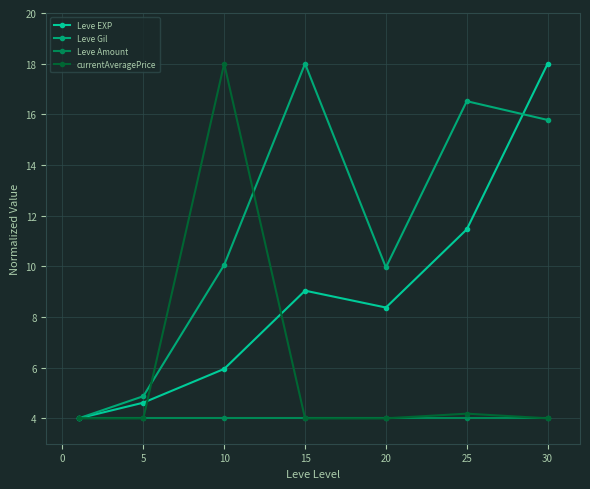

What are all the series names shown in the legend?

Leve EXP, Leve Gil, Leve Amount, currentAveragePrice